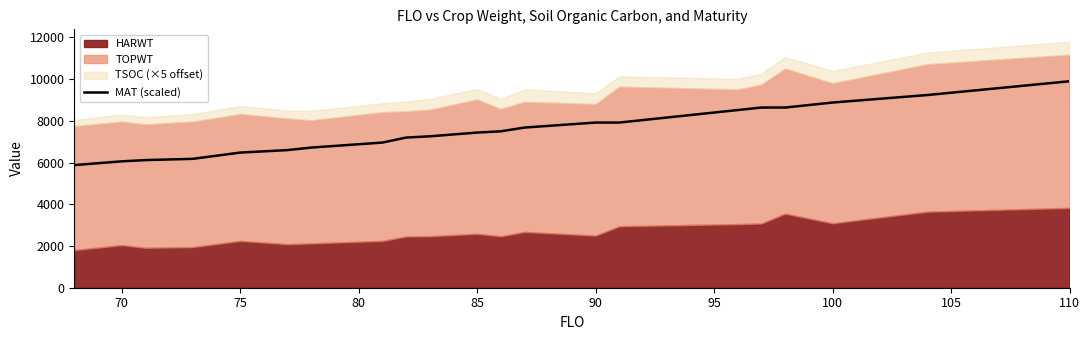

The value of MAT (scaled) at 100 is 8880. True or false?

True